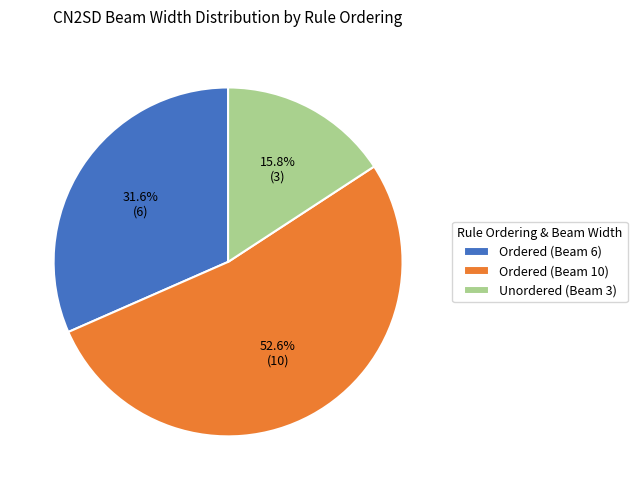

To the nearest percent, what percentage of the pie is Unordered (Beam 3)?

16%